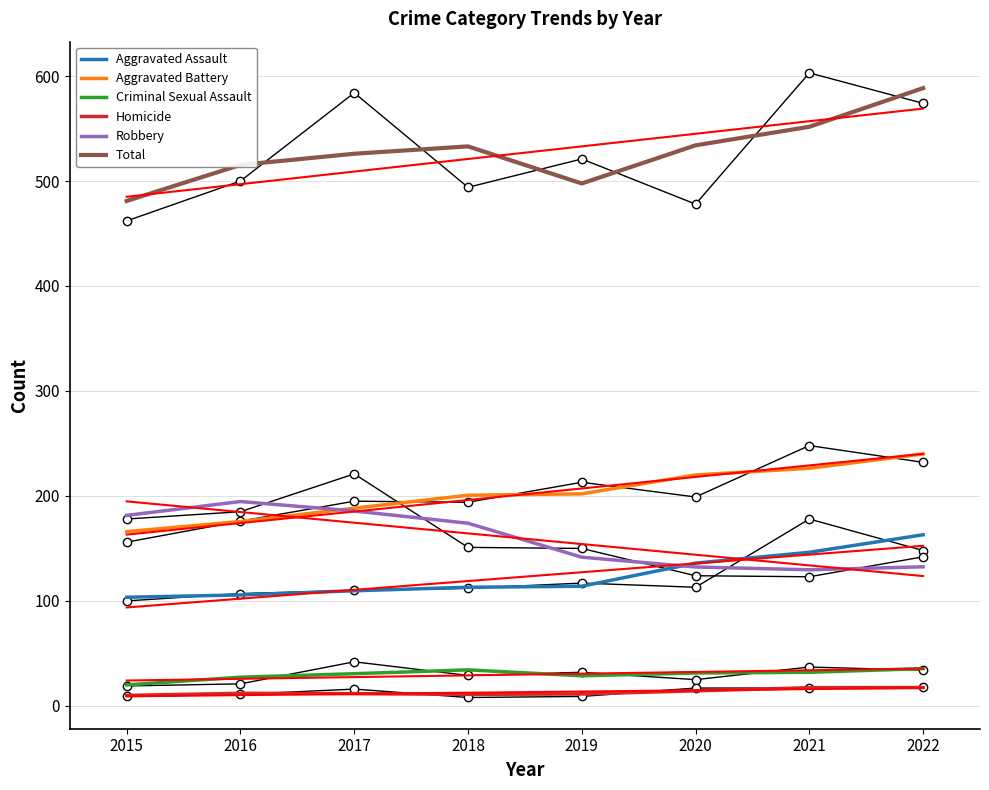

What is the difference between the maximum and minimum values in the Criminal Sexual Assault series?

15.5